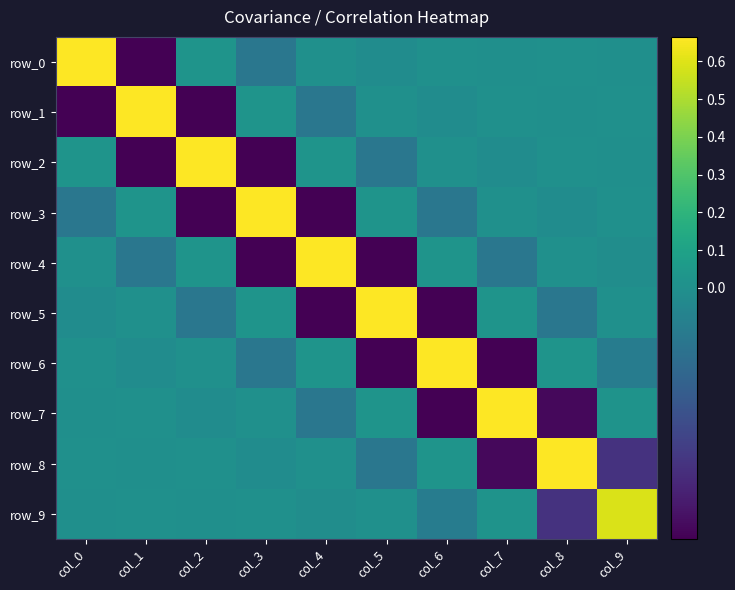

At col_7, list the series in order from largest to smallest.

row_7, row_5, row_9, row_3, row_1, row_0, row_2, row_4, row_8, row_6